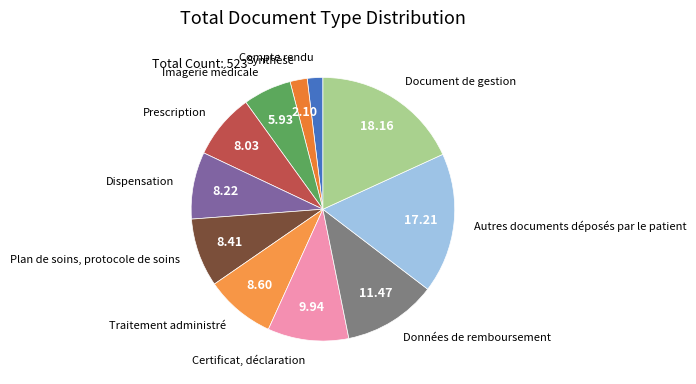

Does any single category account for the majority?

No